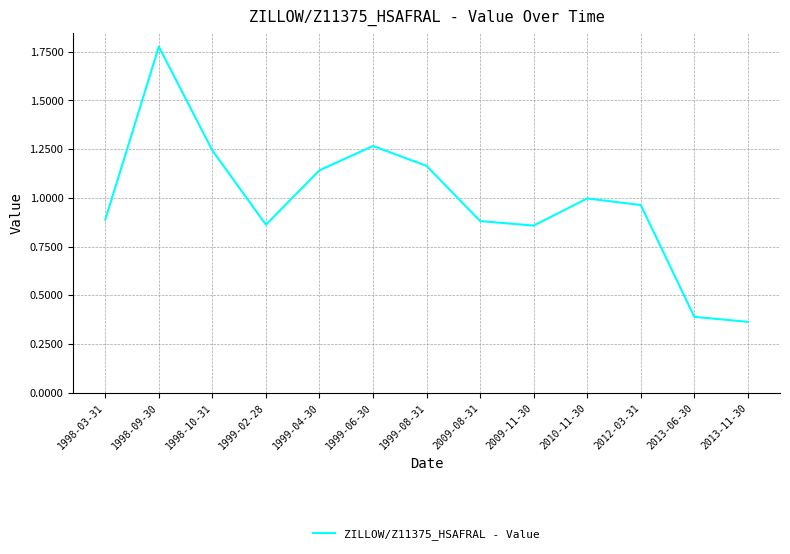

Which category has the lowest value across all series?

2013-11-30